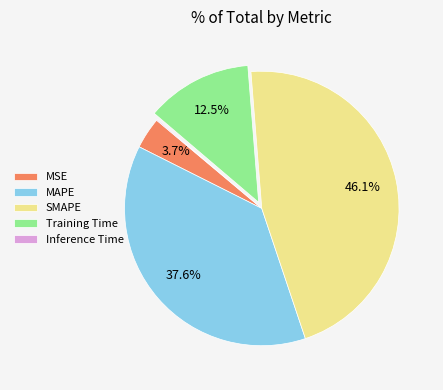

What is the largest slice in the pie chart?

SMAPE